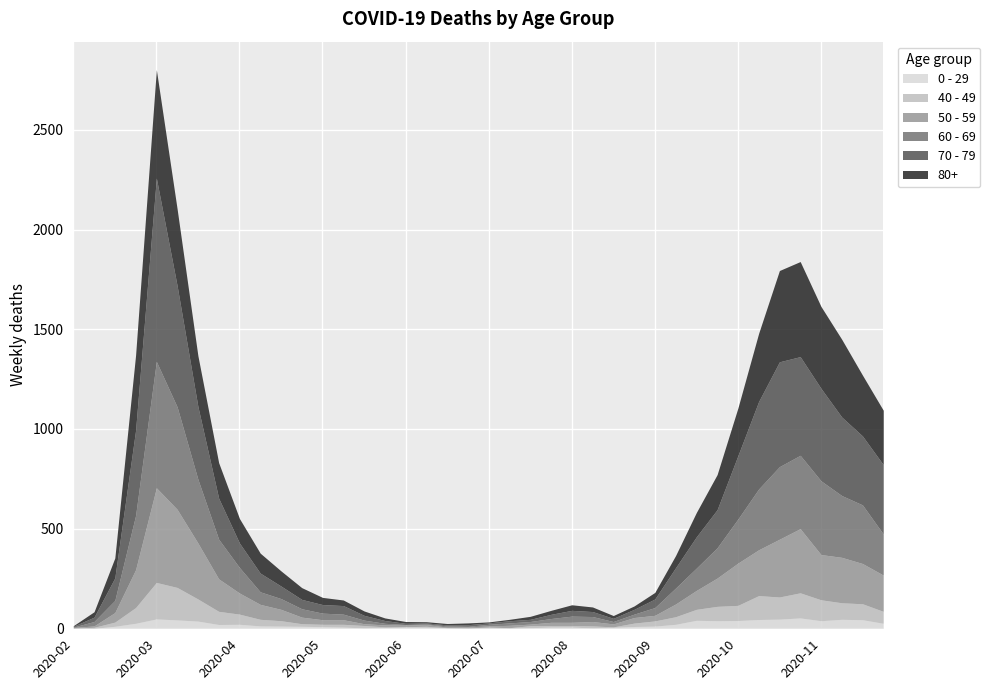

What is the highest value of the 60 - 69 series?

634